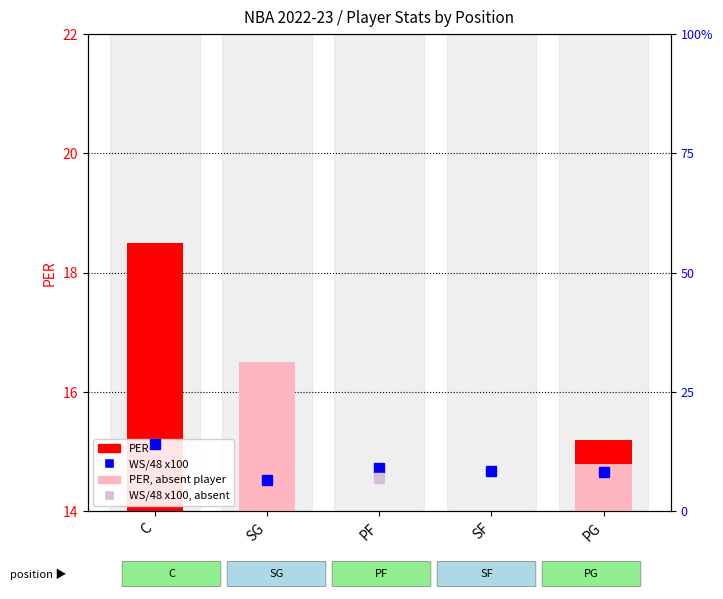

List the series in order of their peak value, lowest first.

WS/48 x100 (percentile rank), PER